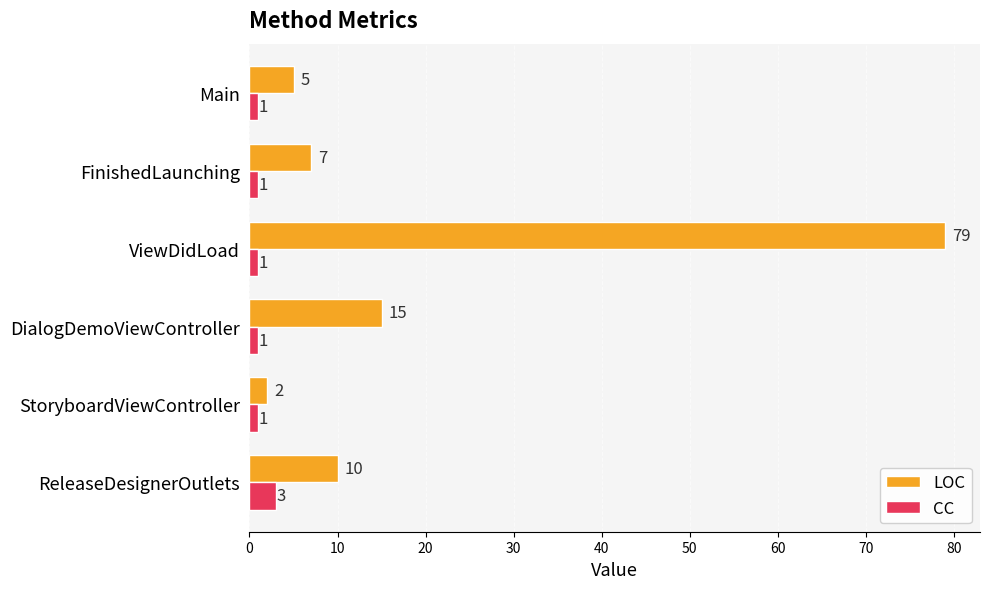

What are all the series names shown in the legend?

LOC, CC